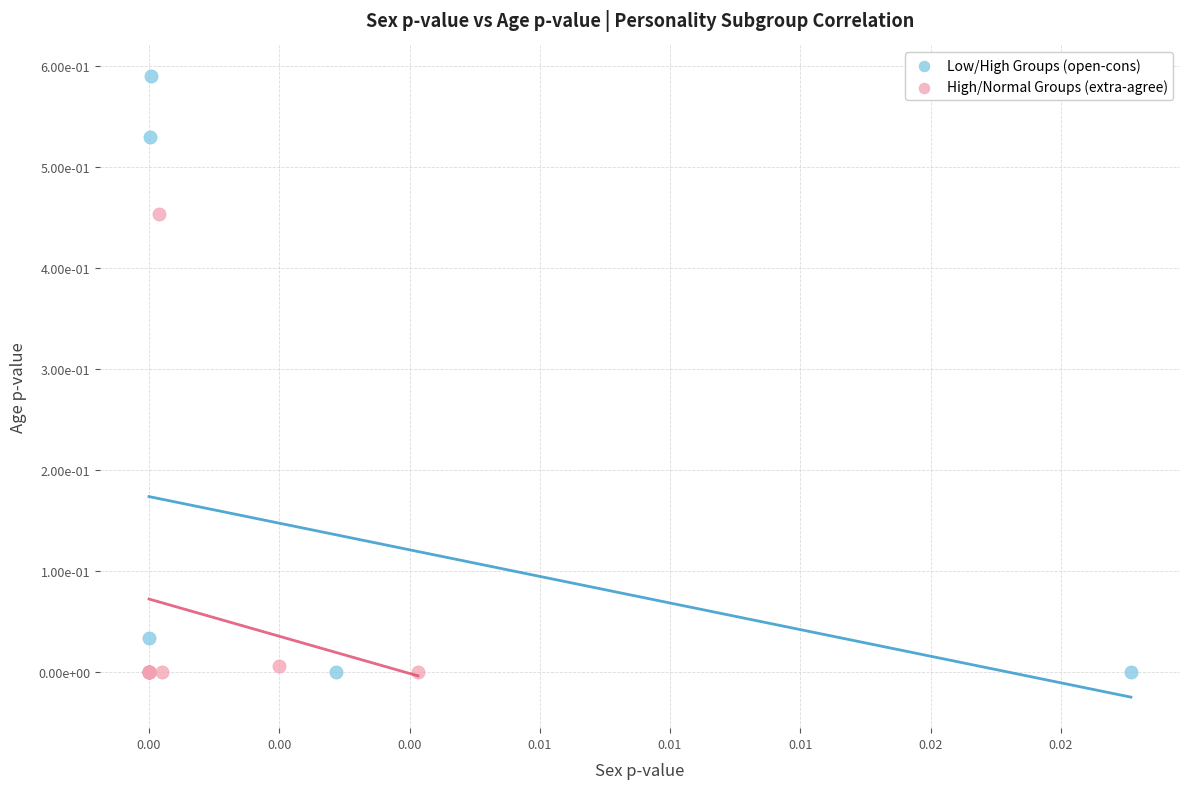

Which series reaches the maximum Y coordinate?

Low/High Groups (open-cons)